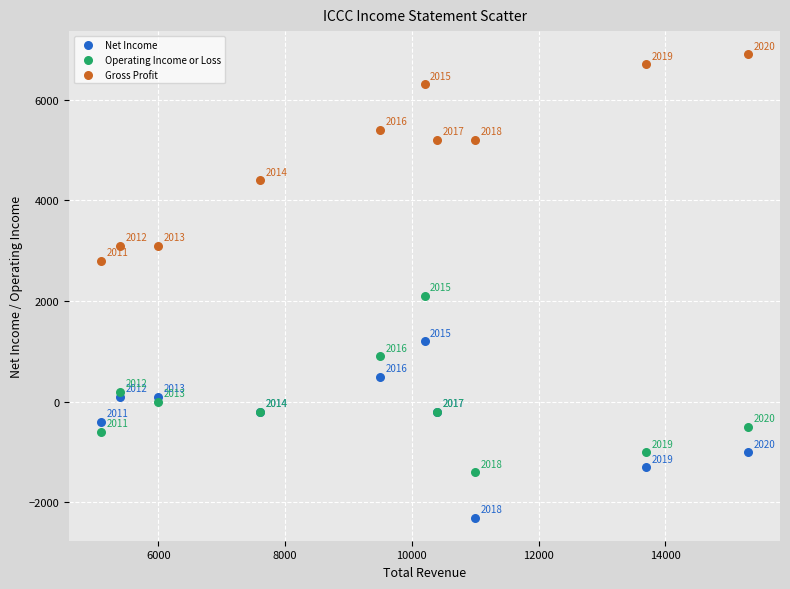

Which series contains the lowest Y value?

Net Income